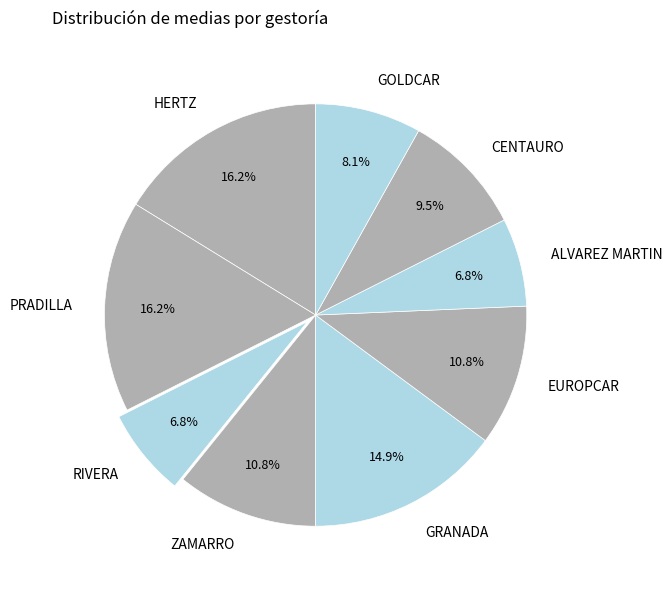

Between ZAMARRO and RIVERA, which is larger?

ZAMARRO